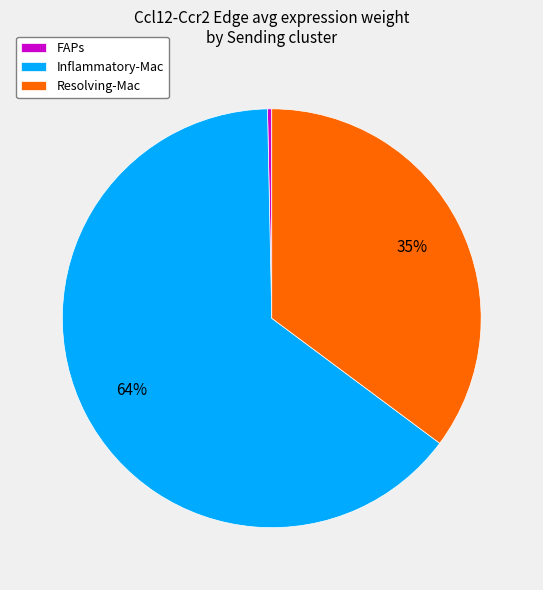

The FAPs slice represents 0% of the pie. True or false?

True